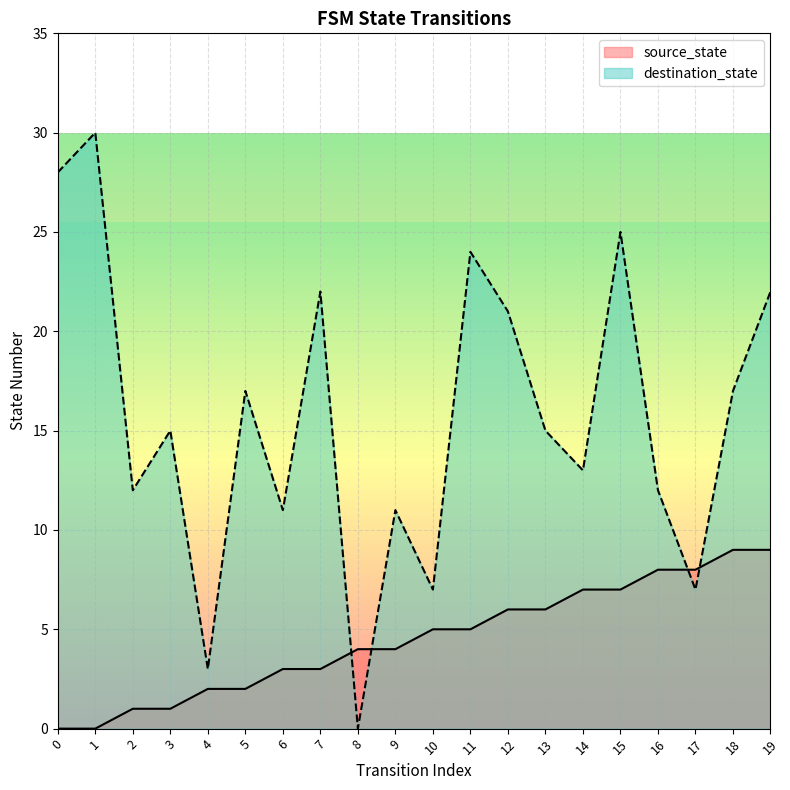

Which series has the largest total across all categories?

destination_state